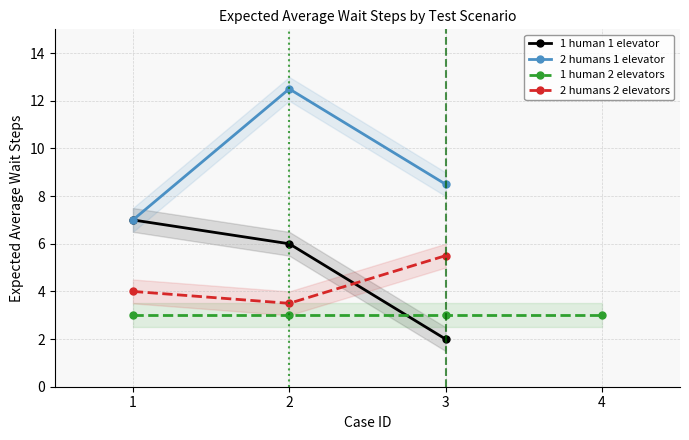

At how many categories does at least one series exceed 11?

1